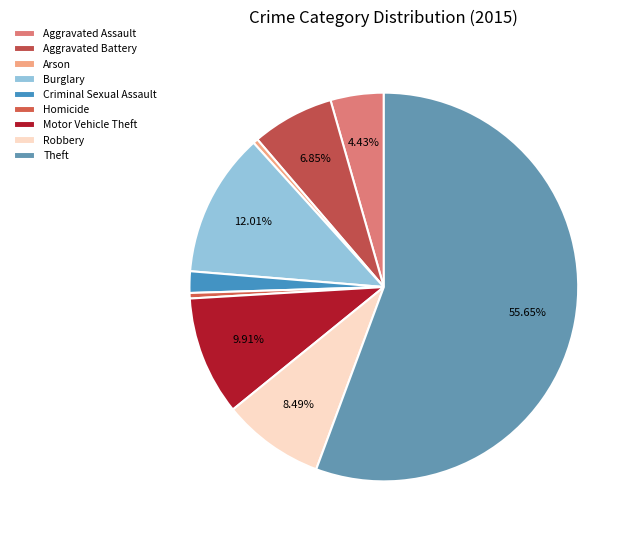

Count the number of slices in the pie.

9